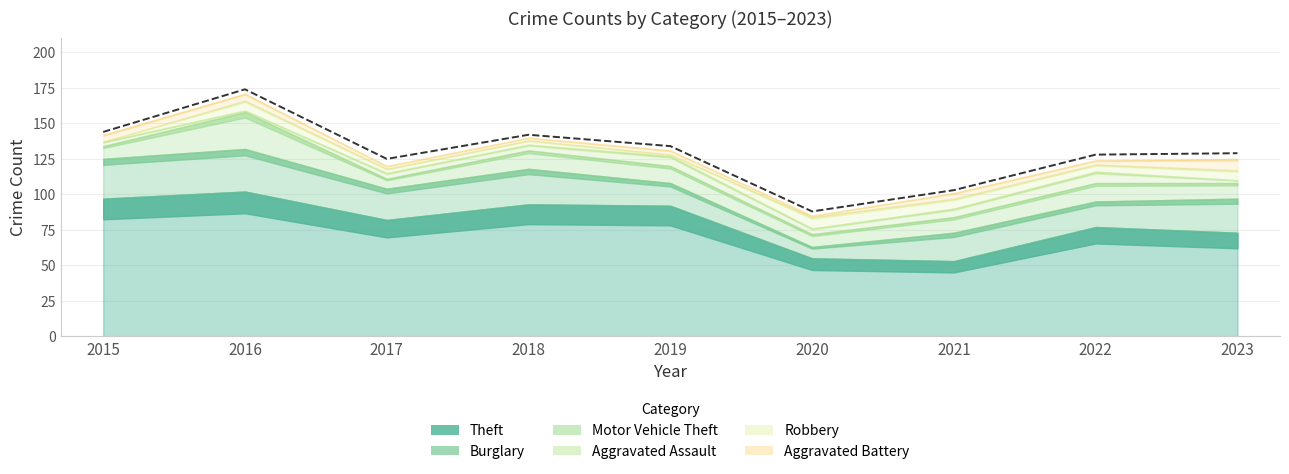

Approximately how many times larger is the value at 2022 compared to 2018?

0.9